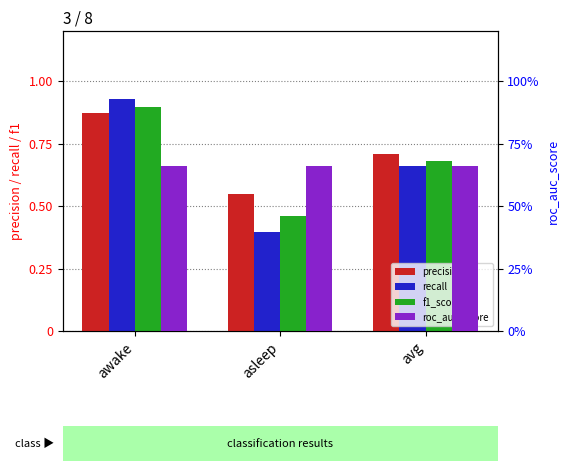

Which label corresponds to the smallest value in the chart?

asleep